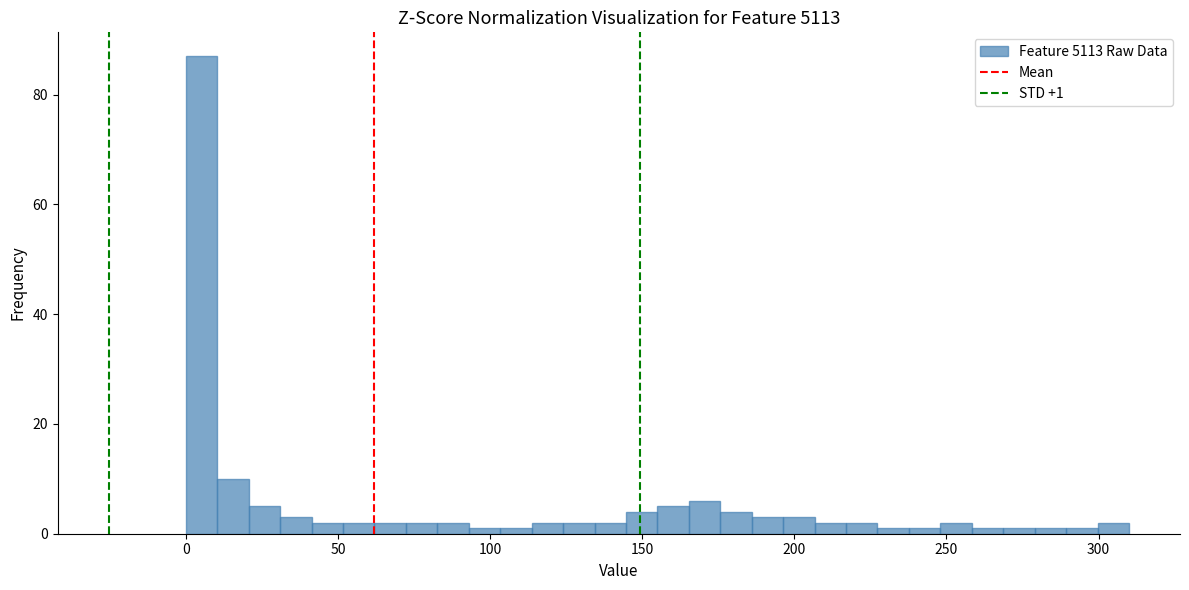

Read against the x-axis, roughly where is the centre of the tallest bar?

5